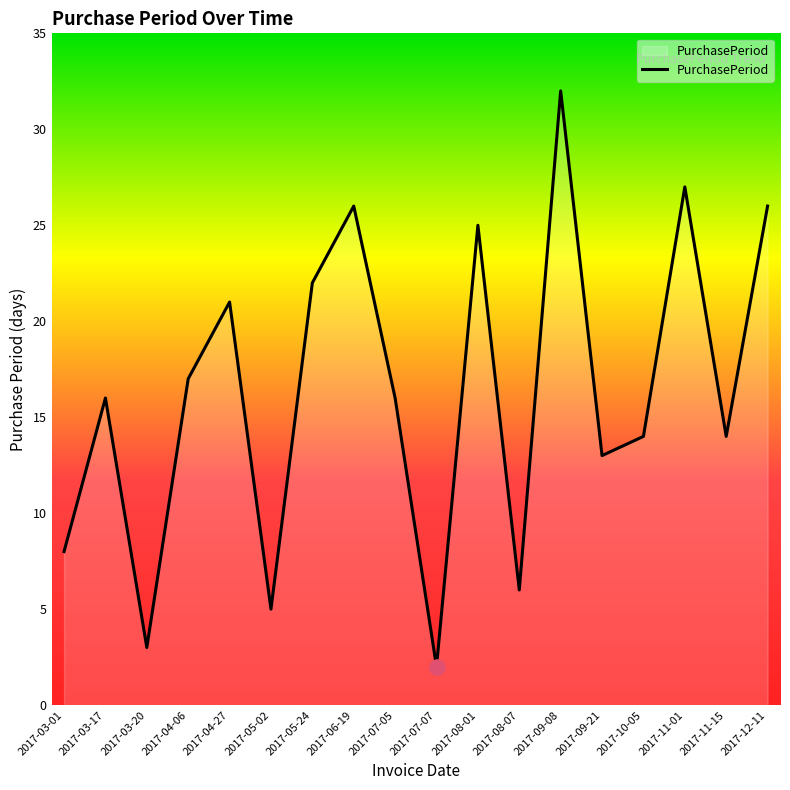

What is the change in value from 2017-06-19 to 2017-09-08?

+6